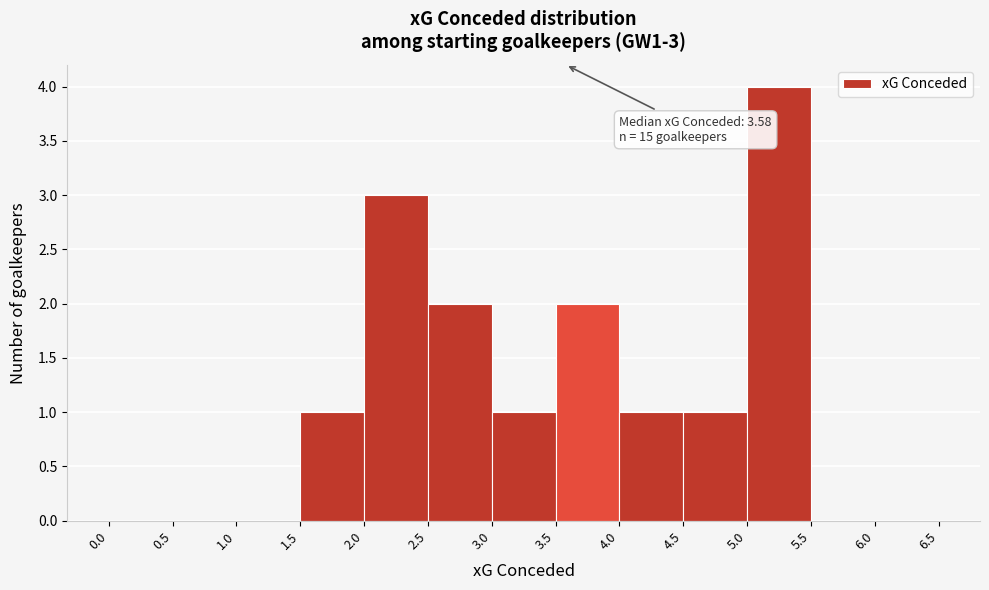

Which range on the x-axis has the tallest bar?

5.0 to 5.5